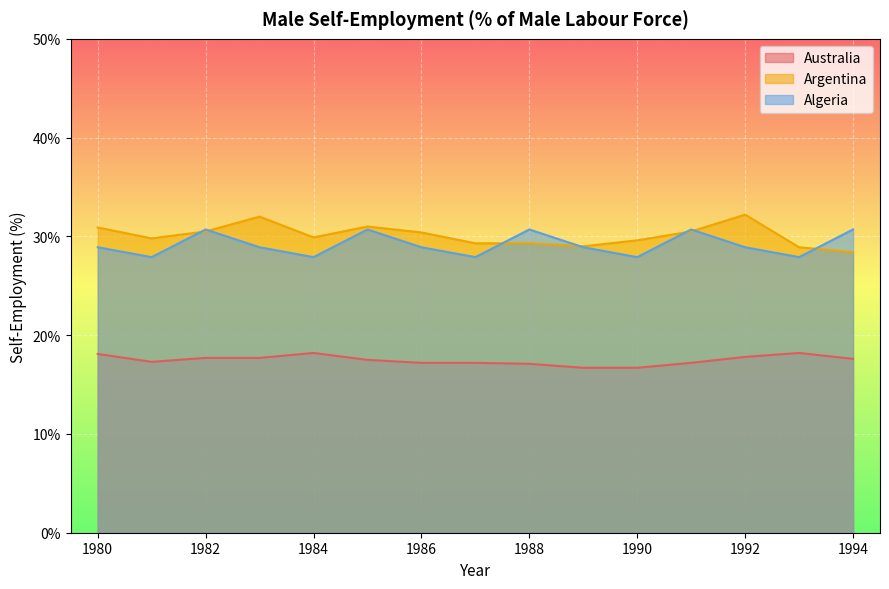

Which category has the lowest value across all series?

1989